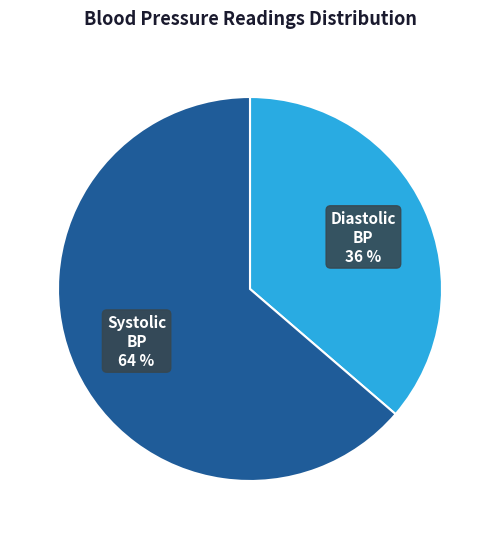

Count the number of slices in the pie.

2